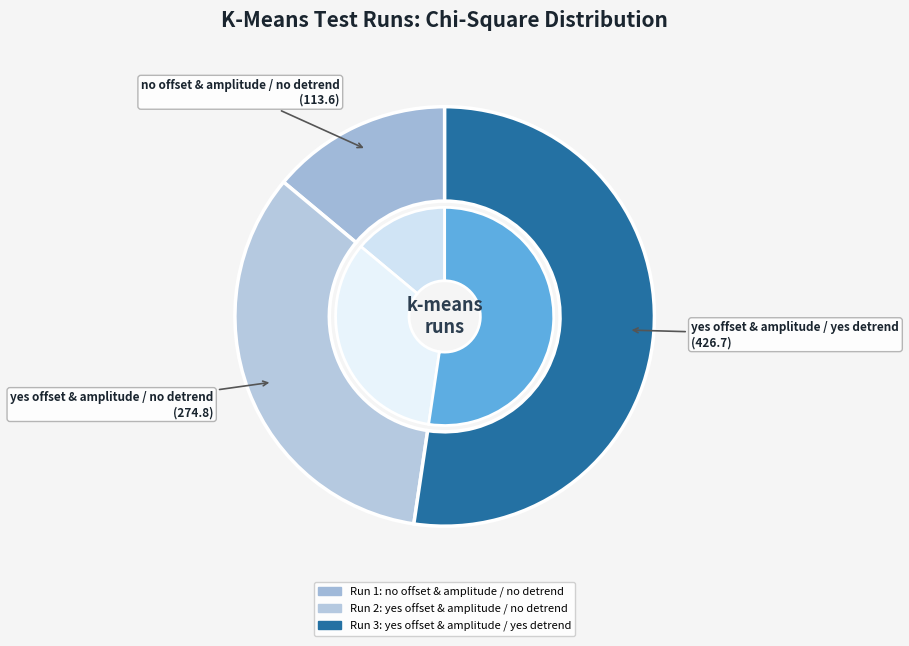

Which slice is the smallest?

no offset & amplitude / no detrend